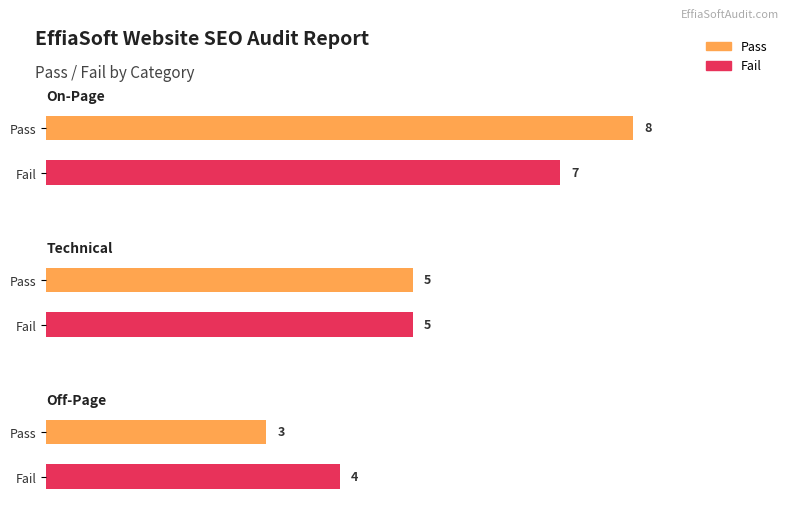

At which label does Pass first exceed 5?

On-Page